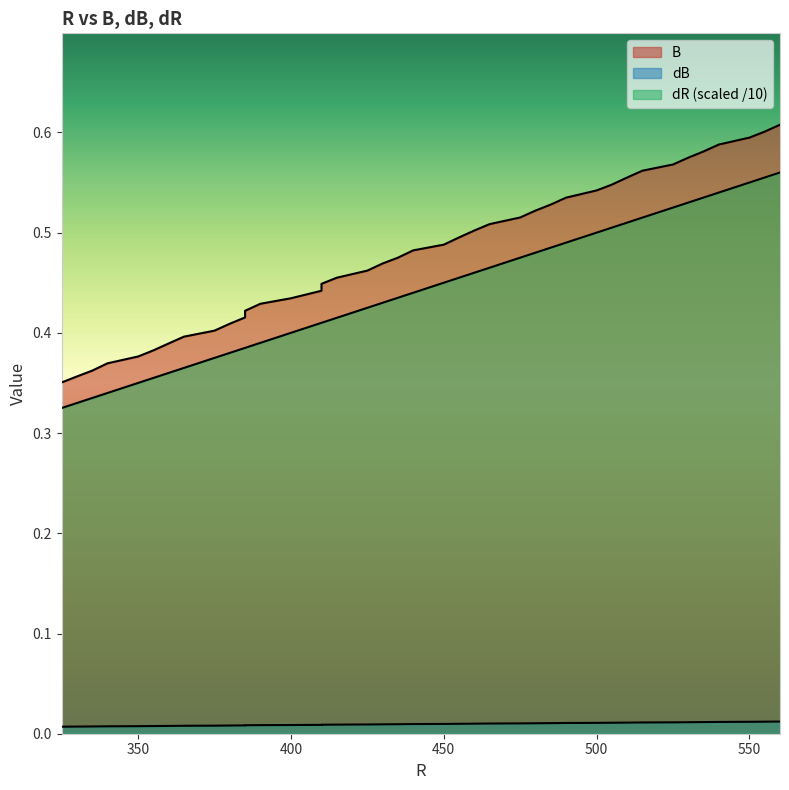

True or false: B has more than 1 interior local peaks.

False